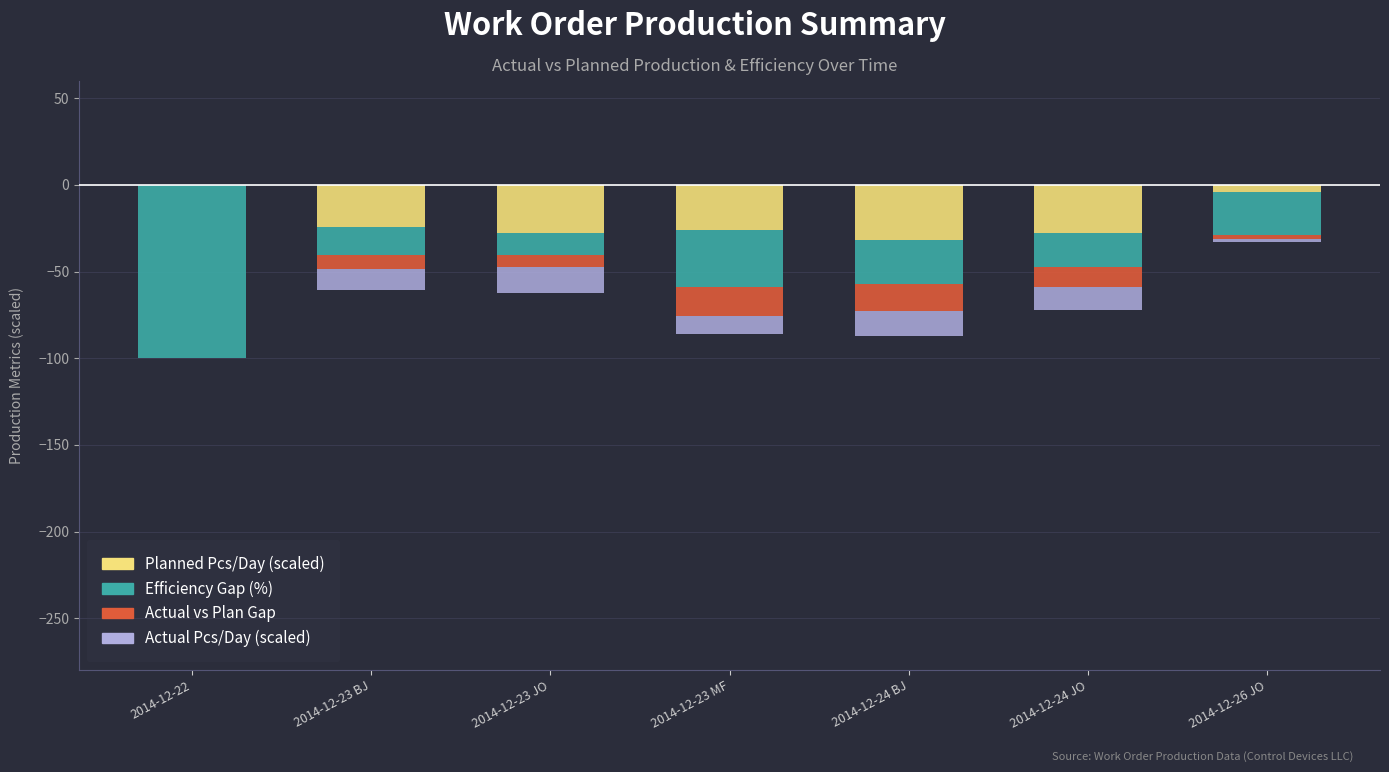

Which series has the widest spread of values?

Efficiency Gap (%)